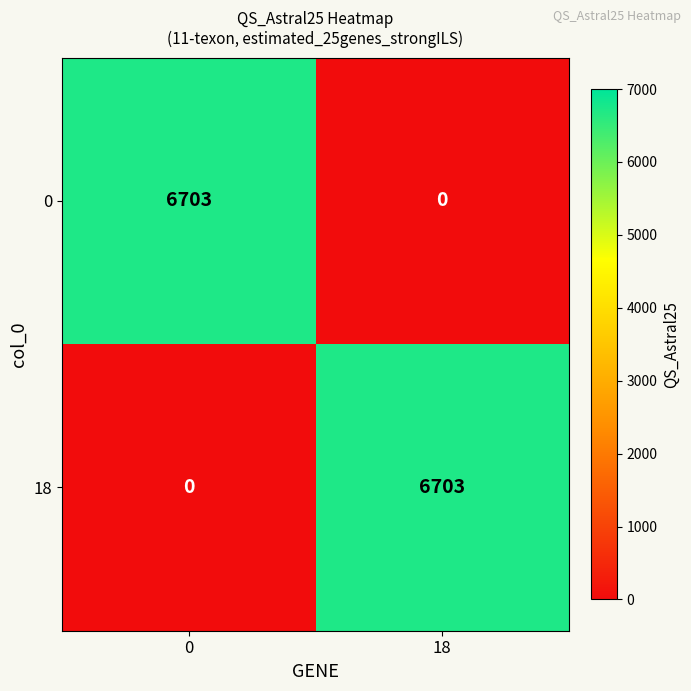

The 18 series shows -3737 at 0. True or false?

False